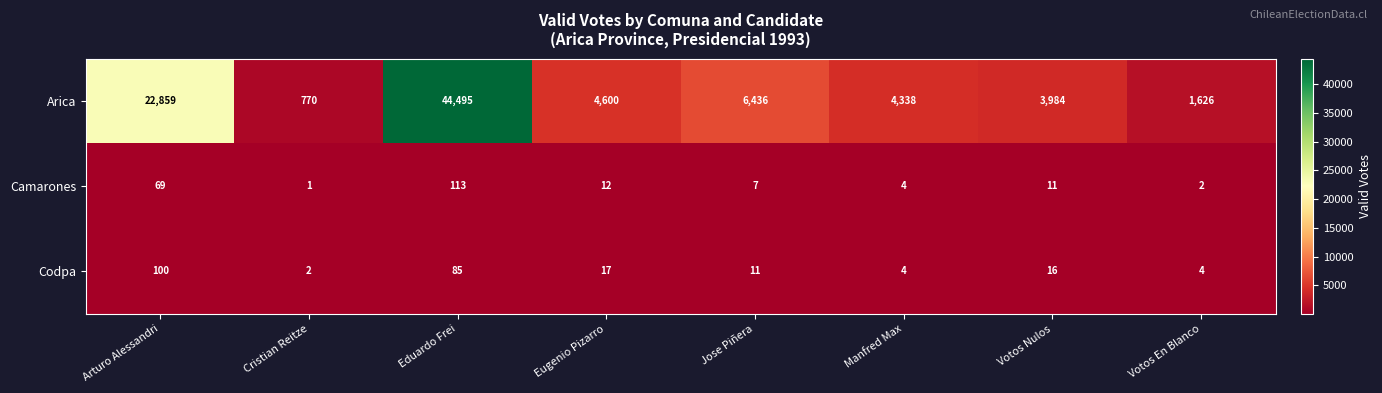

Which series has the largest total across all categories?

Arica